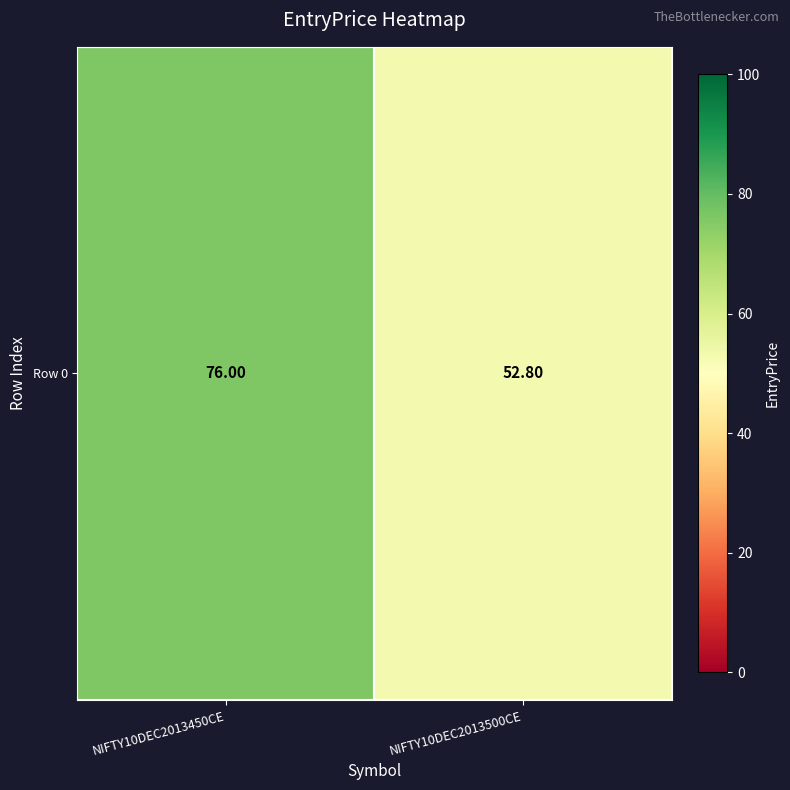

Reading left to right, transcribe all the data shown in this chart.

76.0	52.8